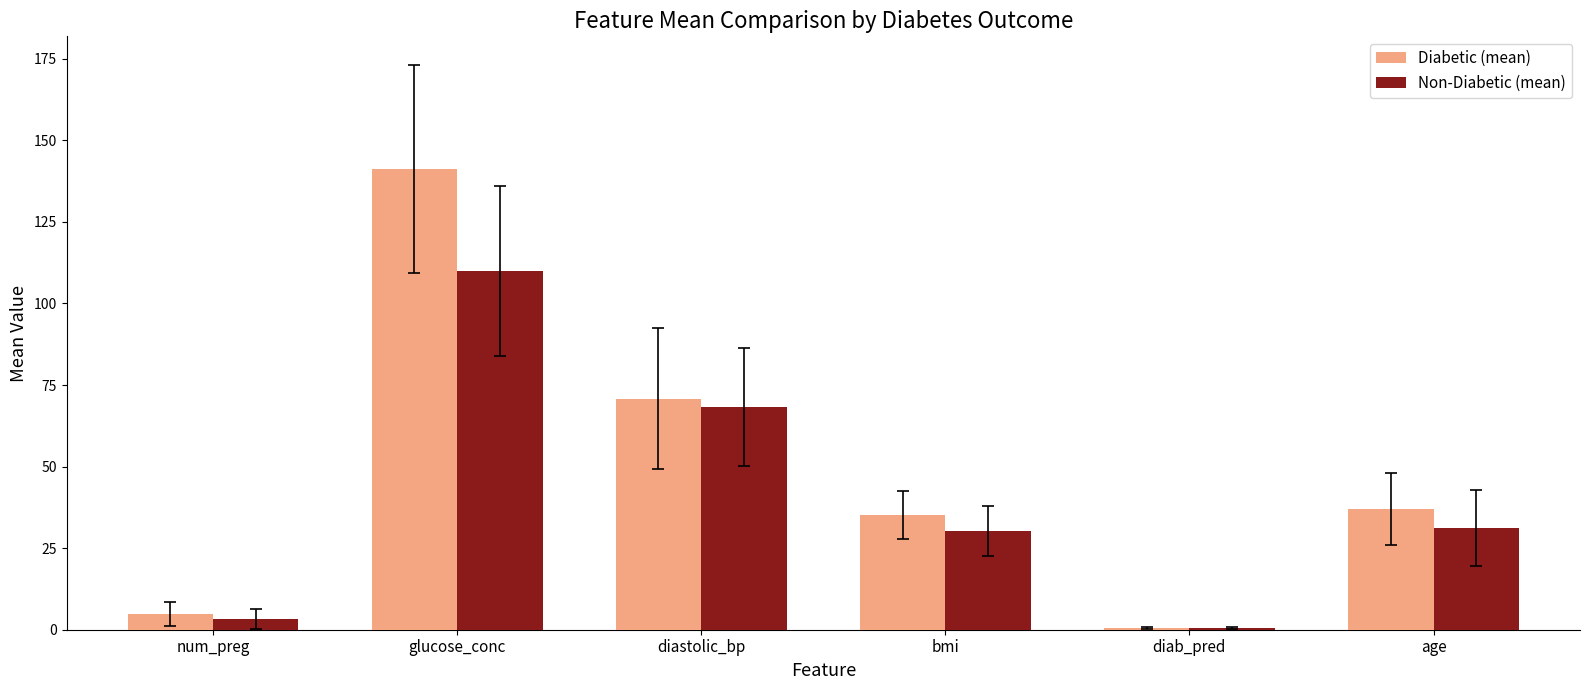

Read the Diabetic (mean) value at glucose_conc.

141.3